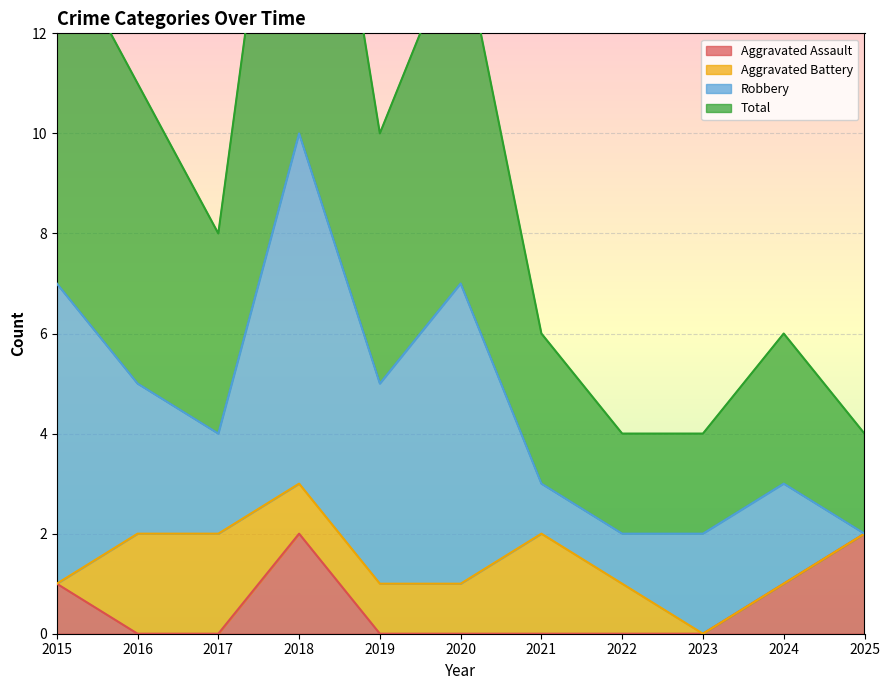

The value of Aggravated Assault at 2021 is 0. True or false?

True